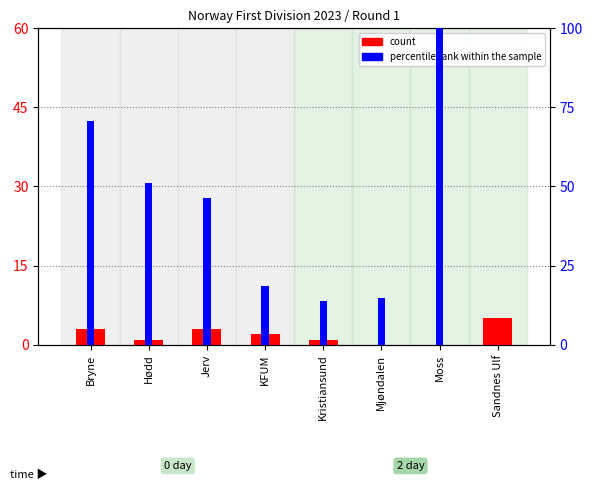

How many values in the percentile rank within the sample series exceed 46?

4